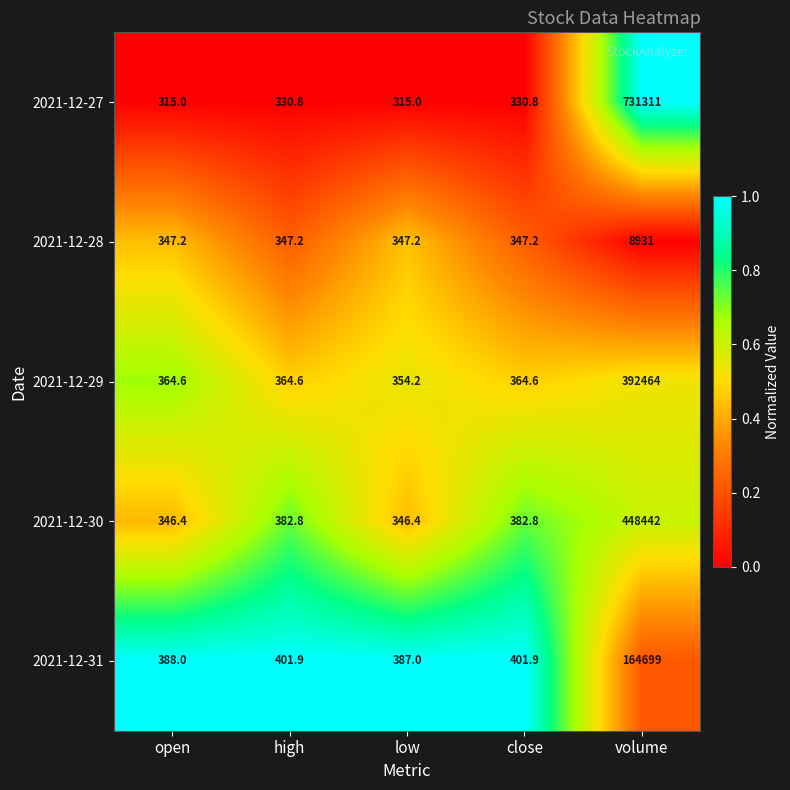

What is the difference between the 2021-12-31 values at low and open?

1.0